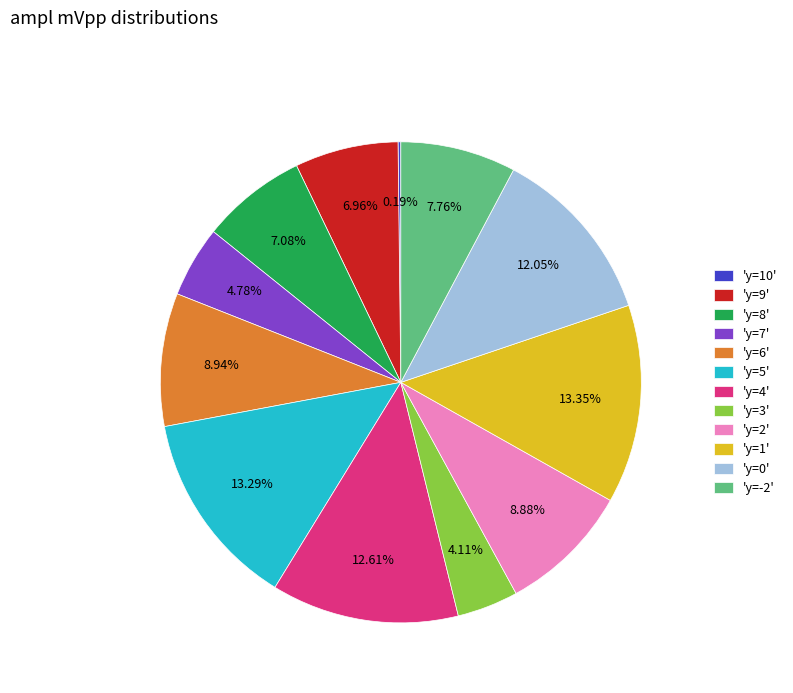

To the nearest percent, what is the difference between the largest and smallest slice percentages?

13%